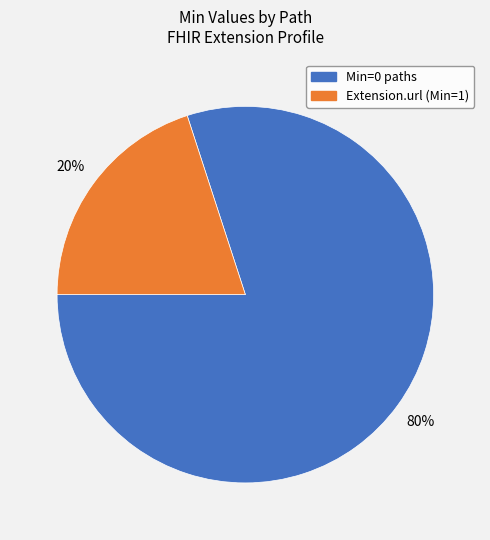

To the nearest percent, what is the average slice percentage?

50%